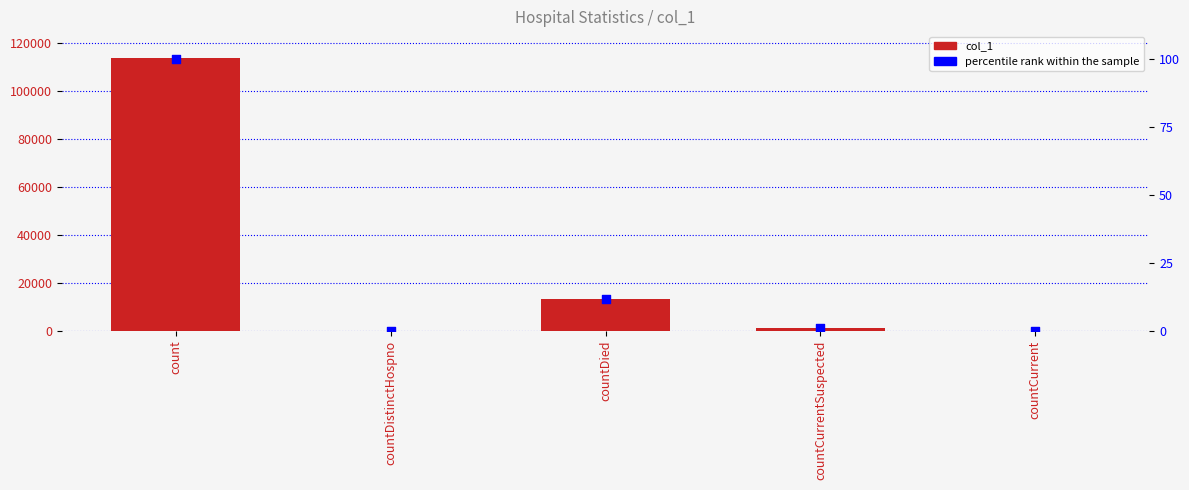

Which series contains the lowest Y value?

col_1